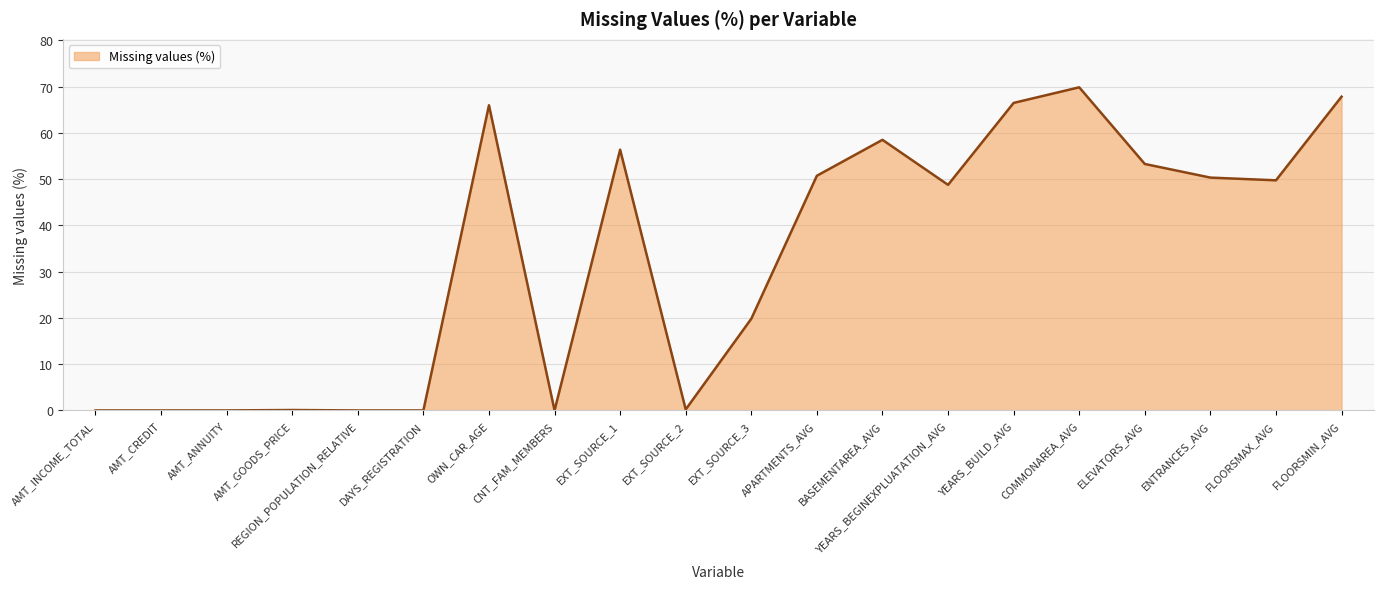

Which category has the highest value across all series?

COMMONAREA_AVG